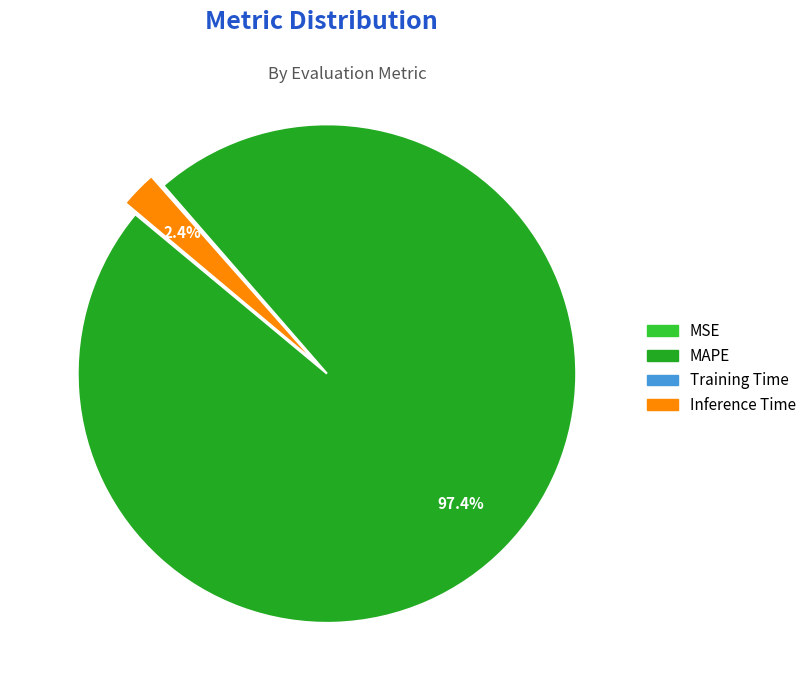

Is there any slice that represents more than half of the pie?

Yes